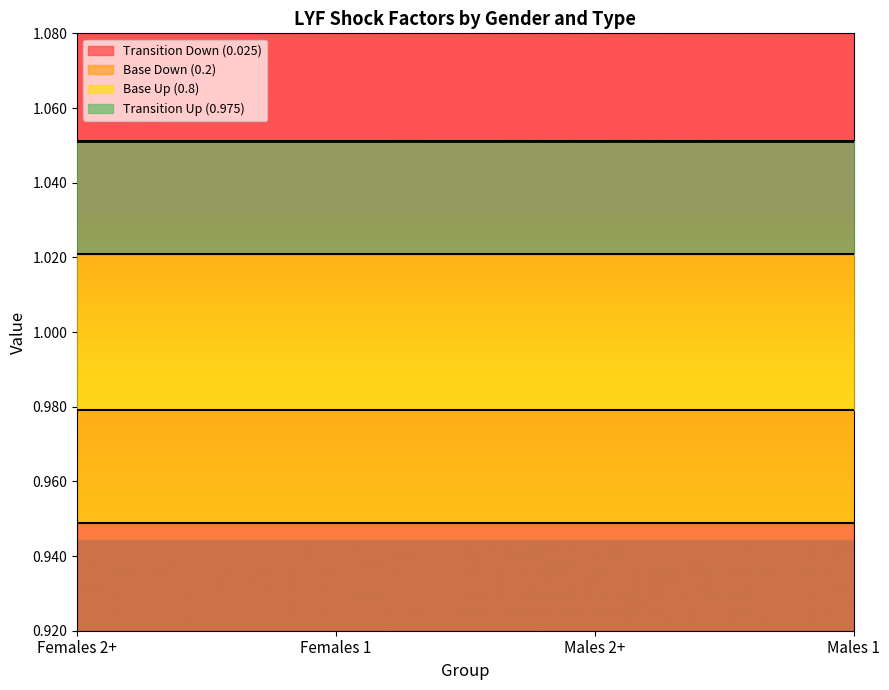

Which series has the largest total across all categories?

Transition Up (0.975)